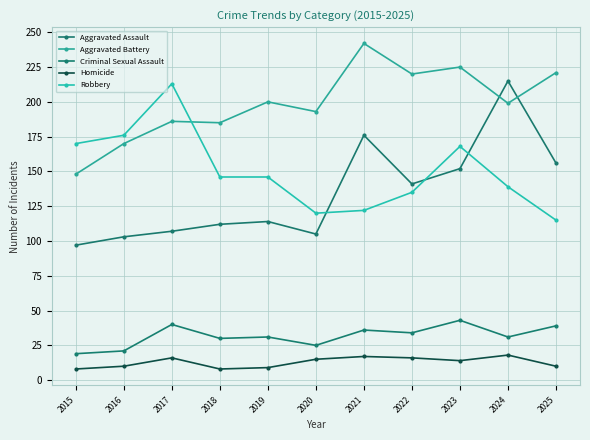

How many data points does each series have?

11